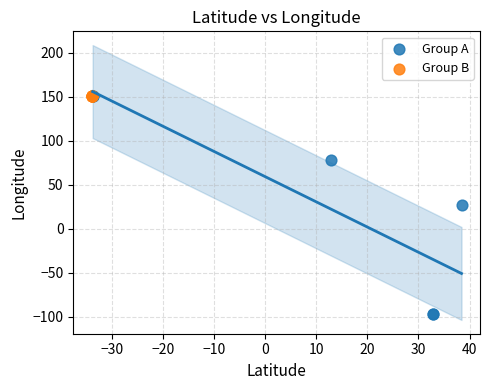

Which series contains the lowest Y value?

Group A